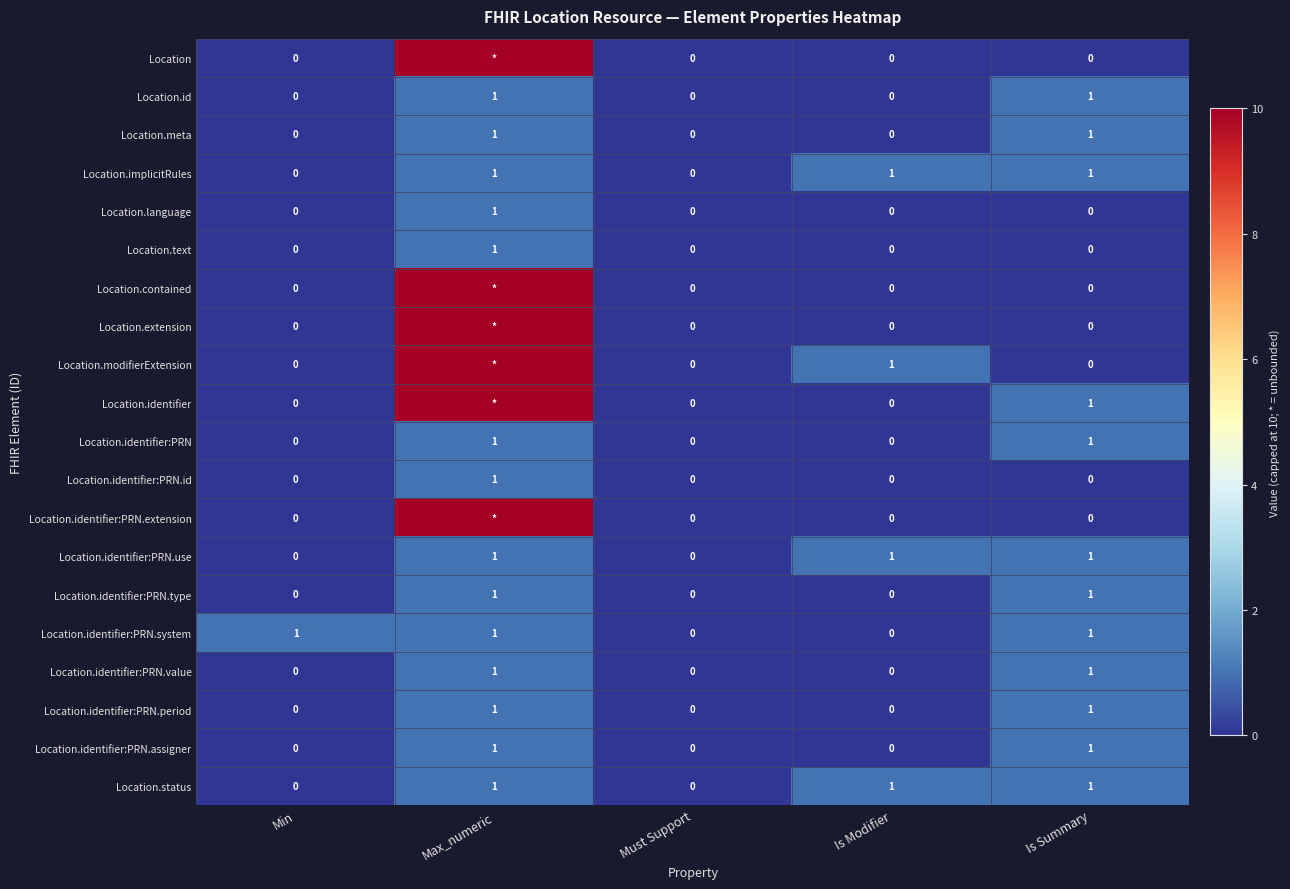

What is the total value across all series at Is Modifier?

4